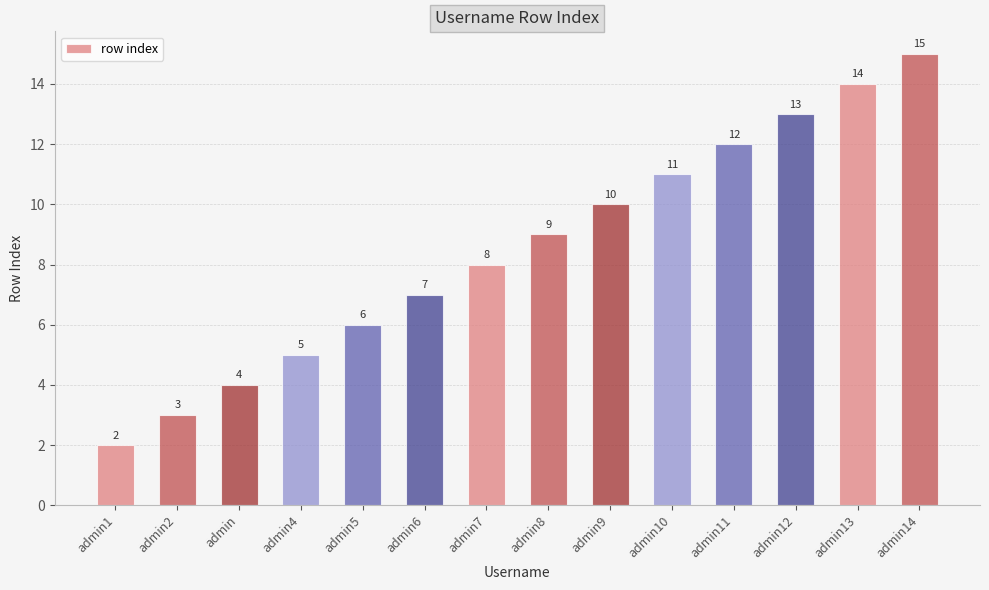

Reading left to right, transcribe all the data shown in this chart.

admin1=2	admin2=3	admin=4	admin4=5	admin5=6	admin6=7	admin7=8	admin8=9	admin9=10	admin10=11	admin11=12	admin12=13	admin13=14	admin14=15